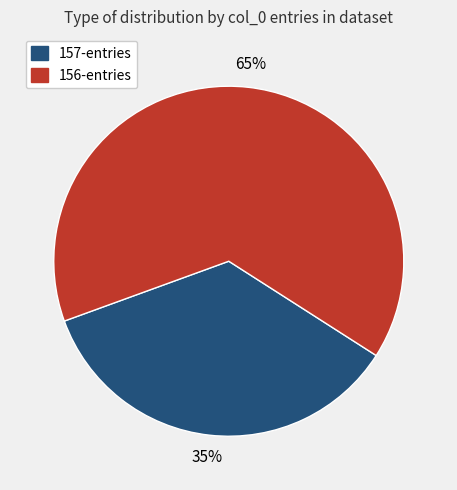

Between 157-entries and 156-entries, which is larger?

156-entries